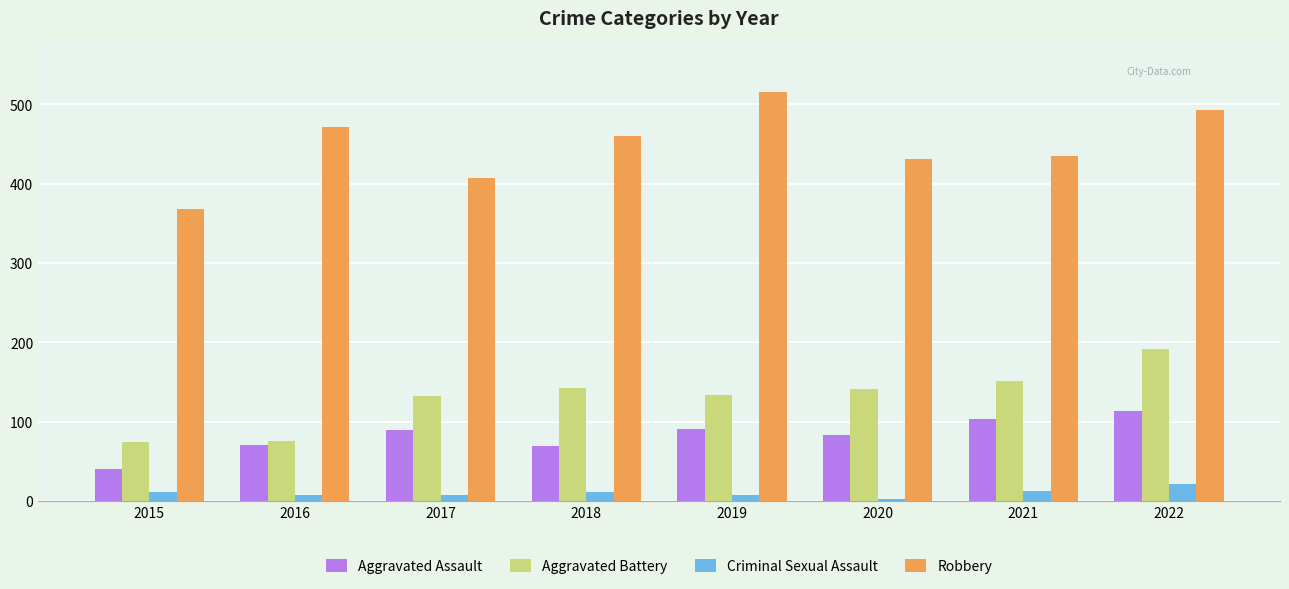

Between 2020 and 2022, which series saw the biggest shift?

Robbery